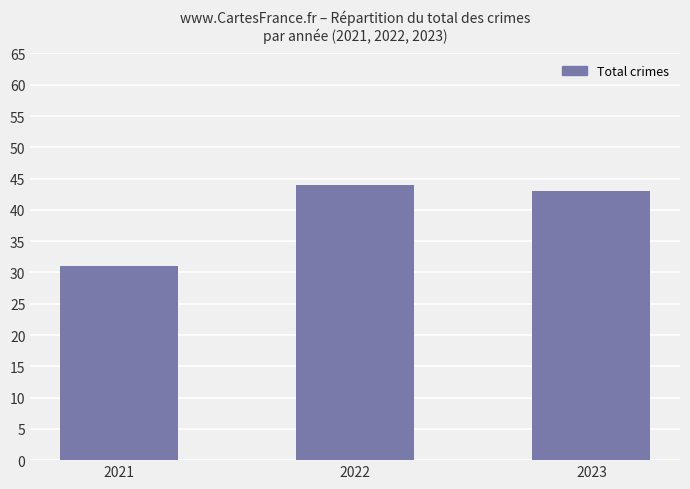

Count the number of categories in the chart.

3